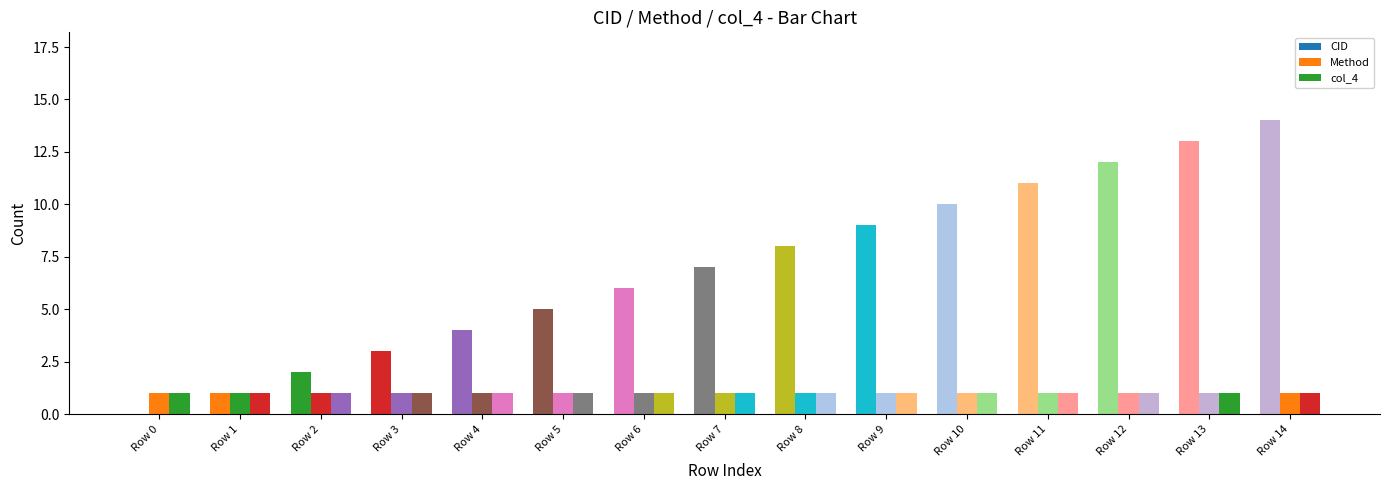

What is the value of the Method bar at the 4th from the left?

1